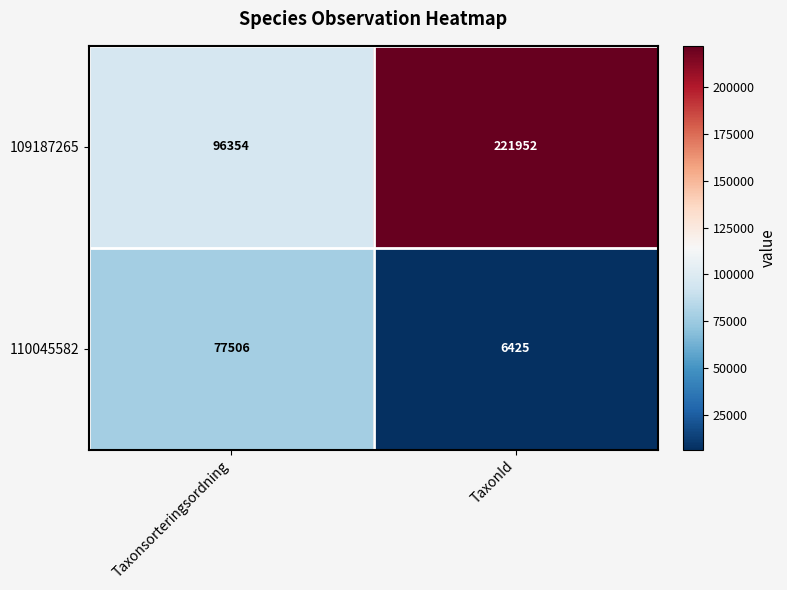

Read the 110045582 value at TaxonId.

6425